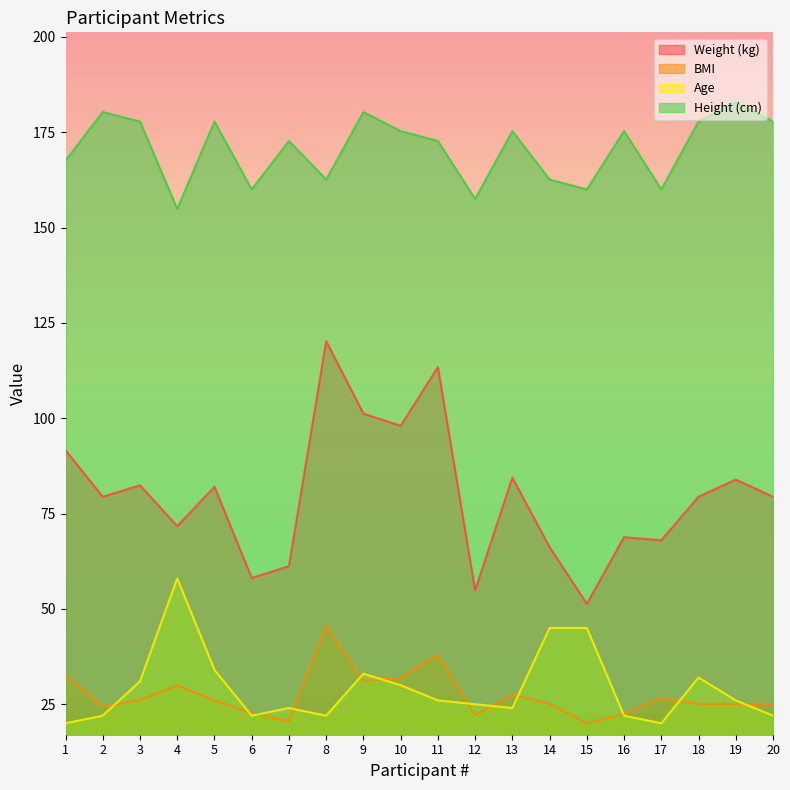

At which label is Age closest to 39?

5